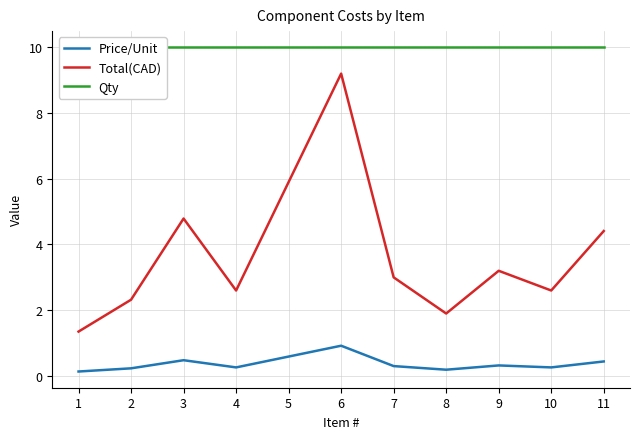

Which series has the largest range (max minus min)?

Total(CAD)